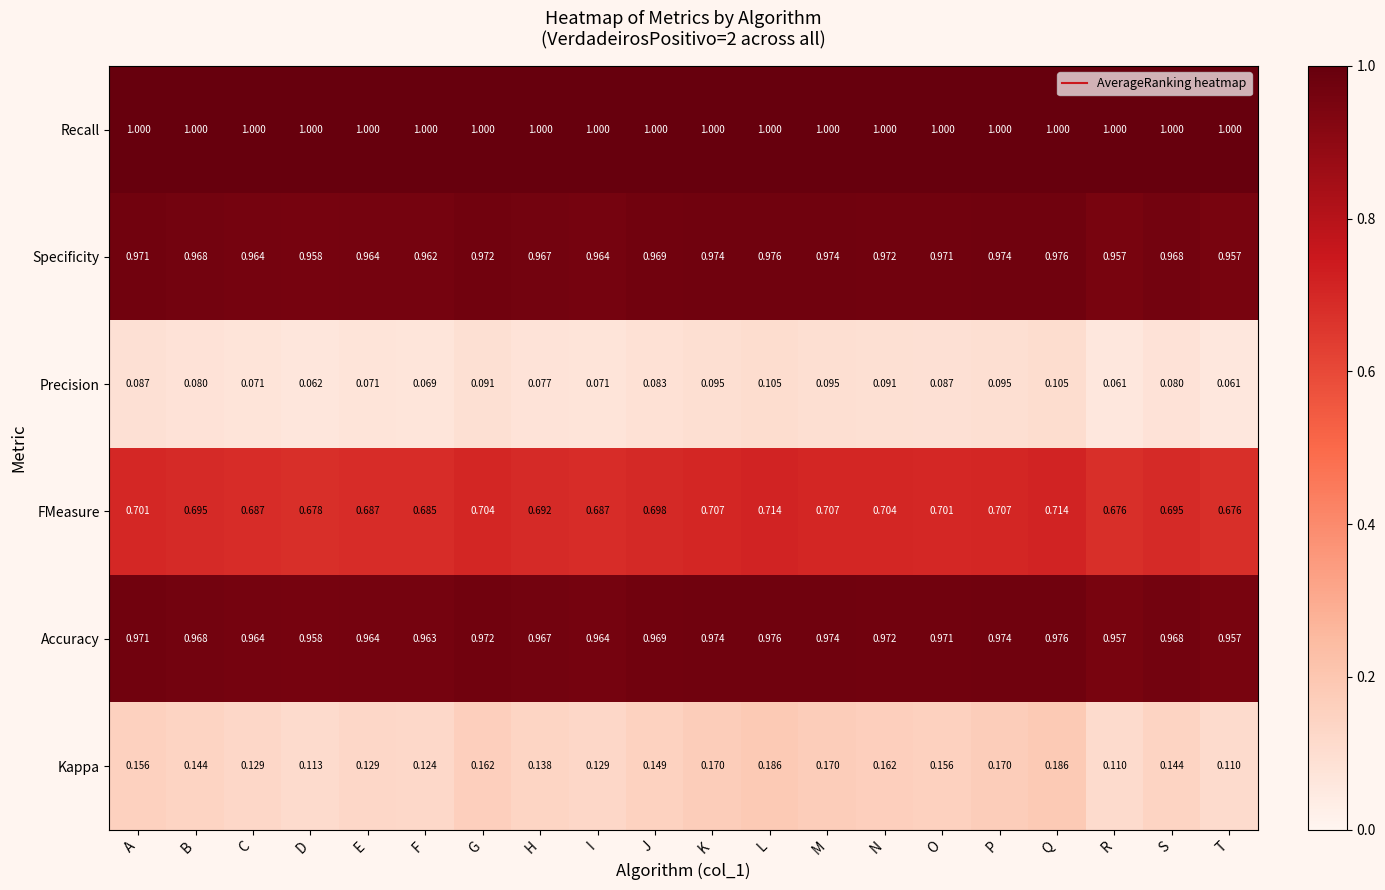

Which series changed the most between N and P?

Kappa